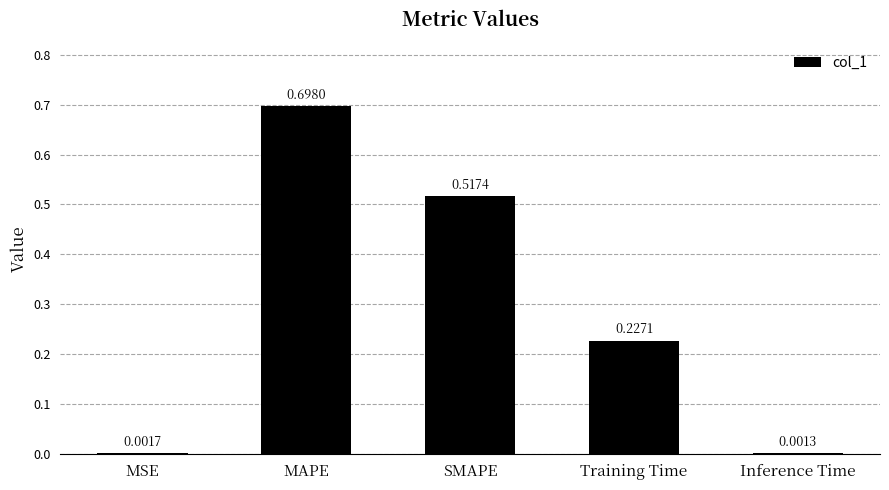

What is the sum of all values?

1.4